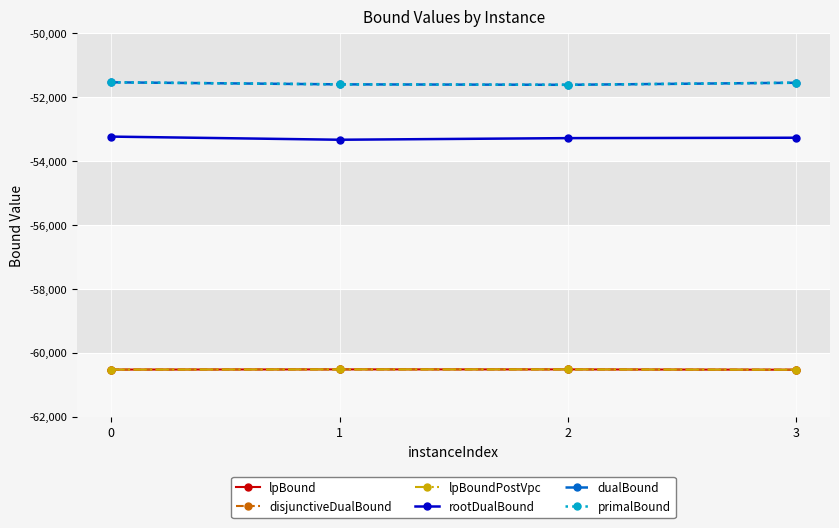

Does the chart have visible grid lines?

Yes